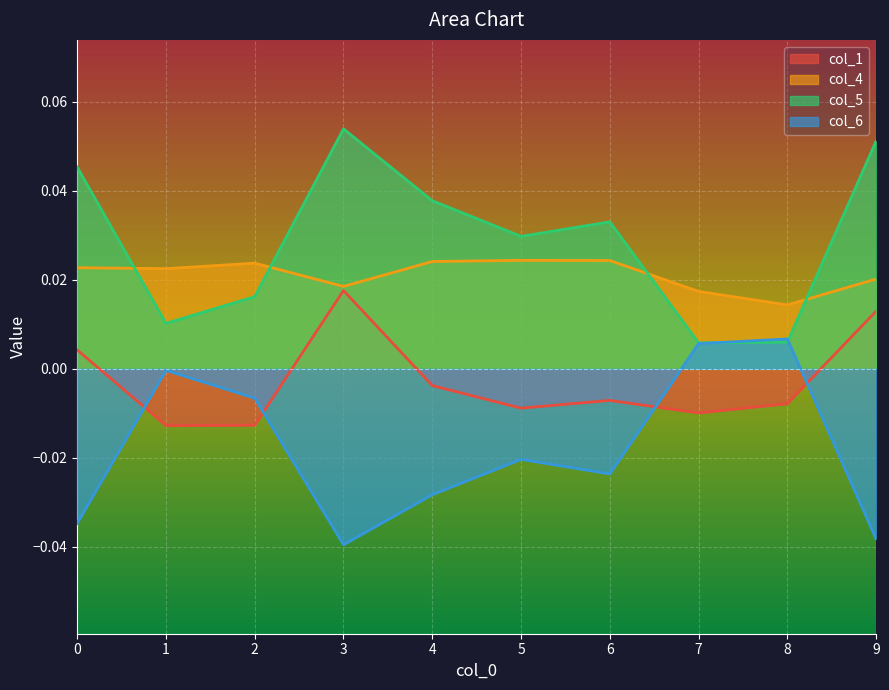

How many lines are shown in the chart?

4